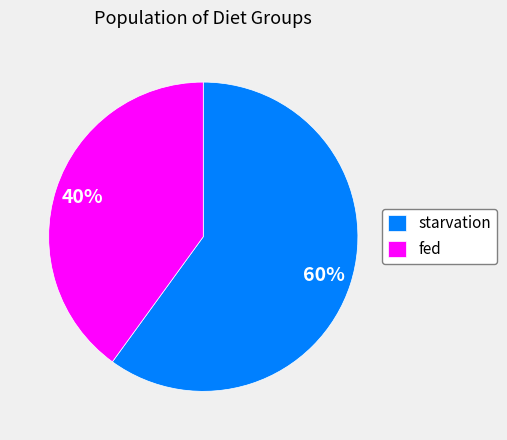

How many segments does this pie chart have?

2